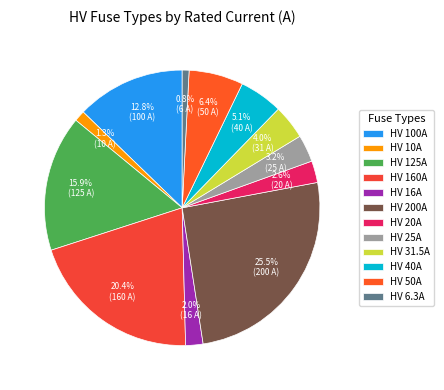

To the nearest percent, what is the combined percentage of HV 50A and HV 40A?

11%